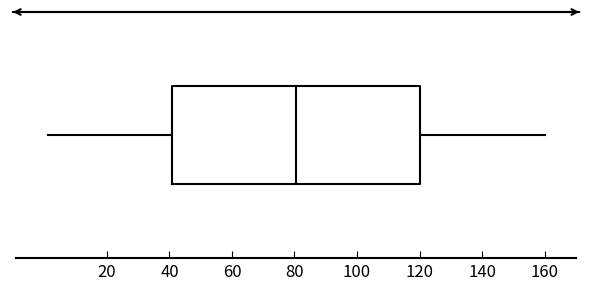

Read this box plot against the x-axis: the position of the median line, the range covered by the box, and the ends of both whiskers. The values are not printed on the chart, so give them approximately, as read against the axis.

median 80, box 40 to 120, whiskers 2 to 160